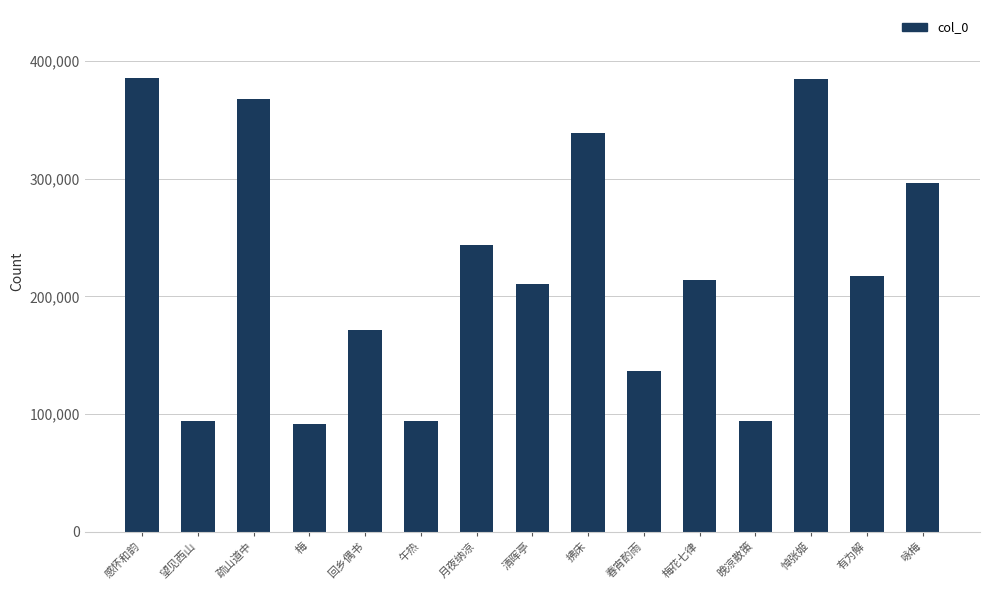

What is the sum of all values?

3339728